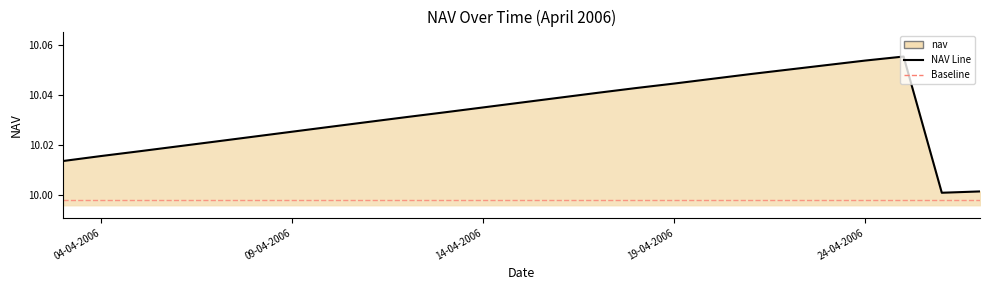

At which category does the data reach its first local valley?

26-04-2006